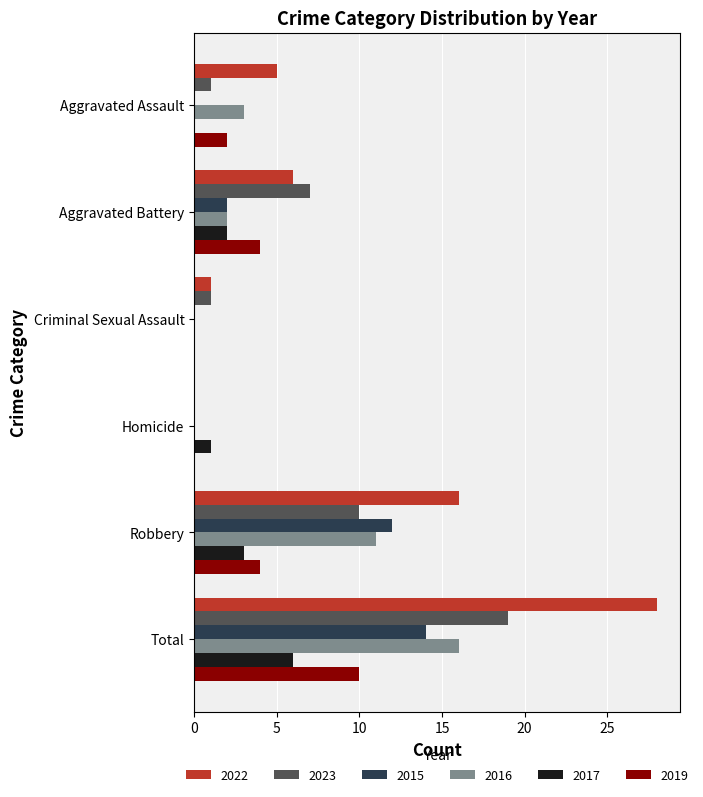

What is the sum of the 2016 values at Homicide and Aggravated Assault?

3